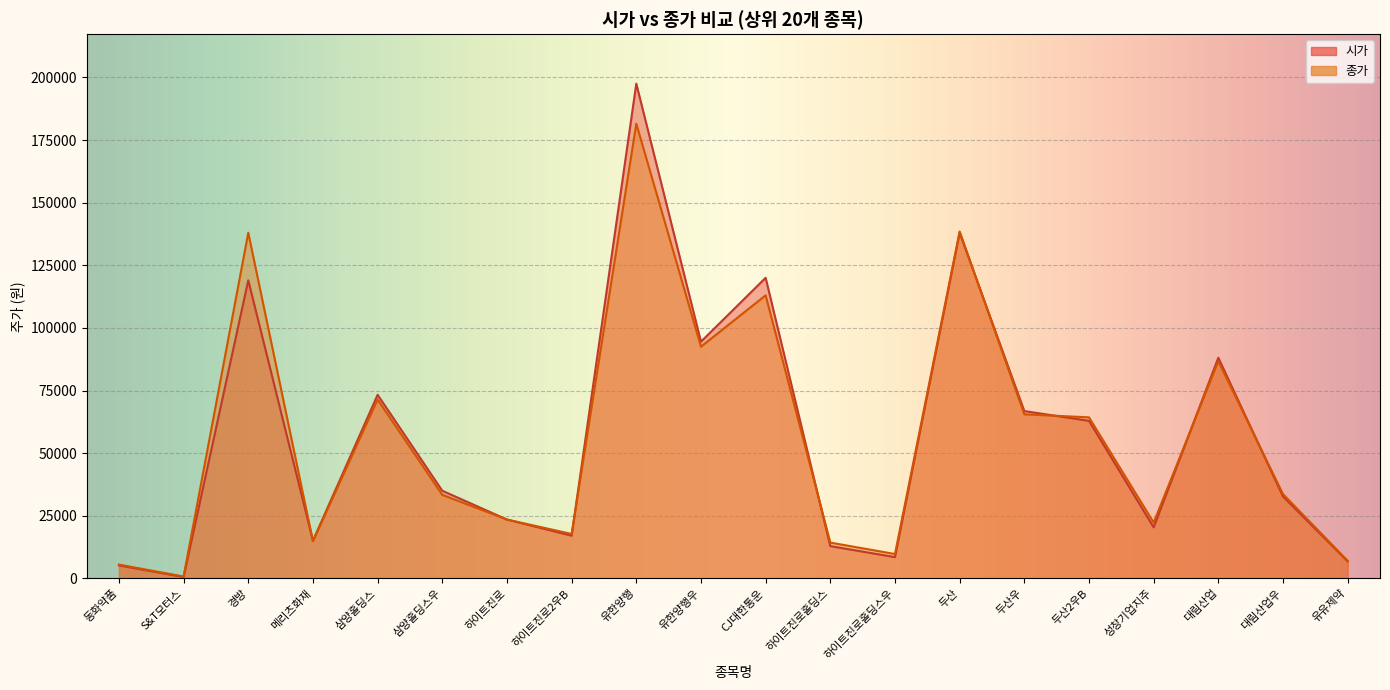

What is the difference between the 종가 values at 두산우 and 유한양행?

116000